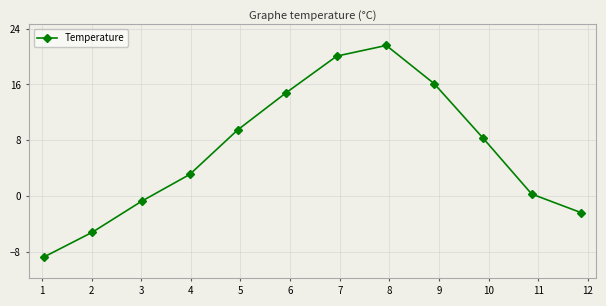

How many points are higher than both their immediate neighbors (excluding endpoints)?

1